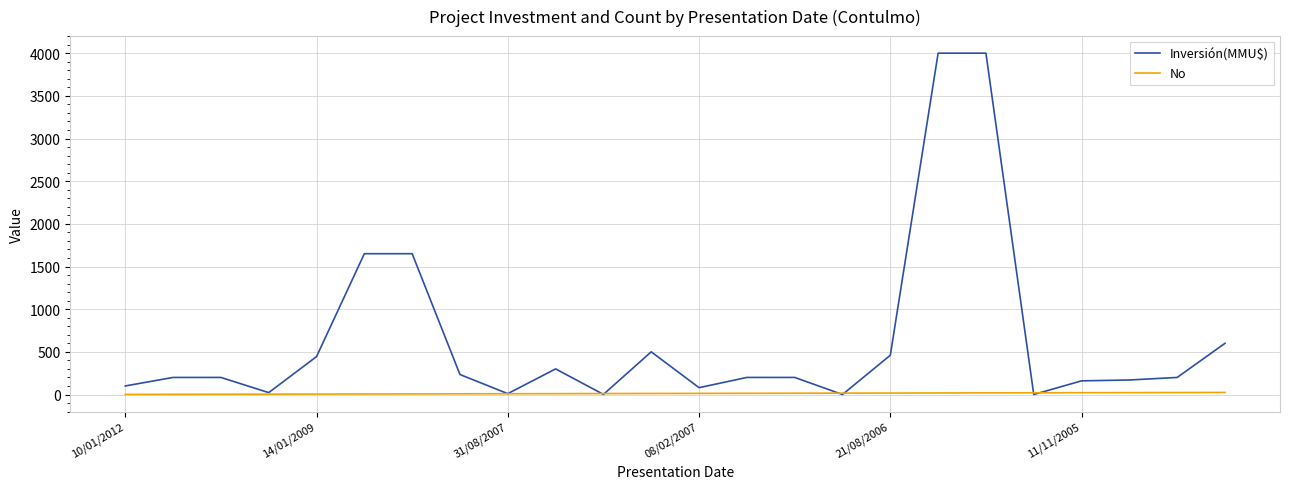

True or false: Inversión(MMU$) has more than 0 points higher than both neighbors.

True